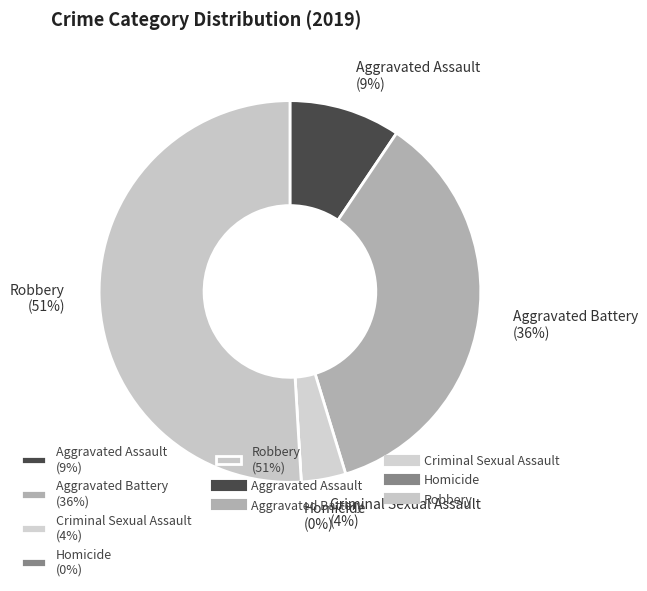

Count the number of slices in the pie.

5